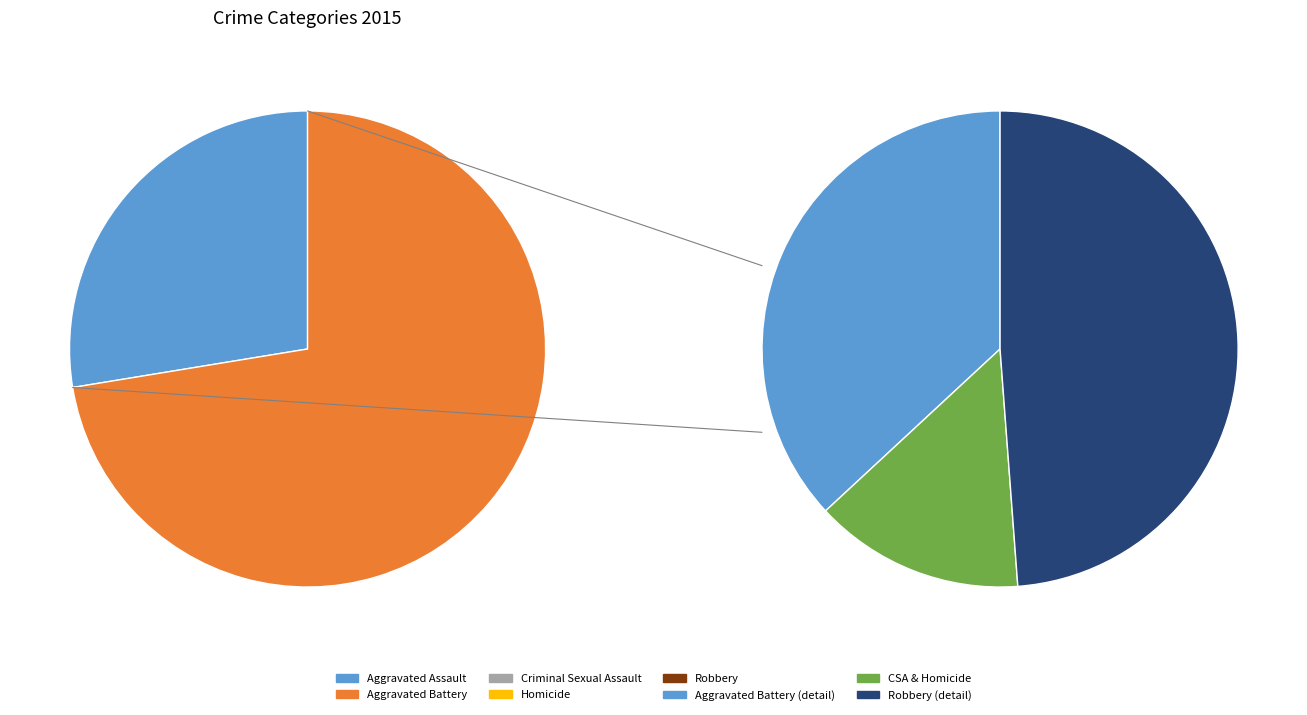

Does Robbery represent more than half of the total?

No